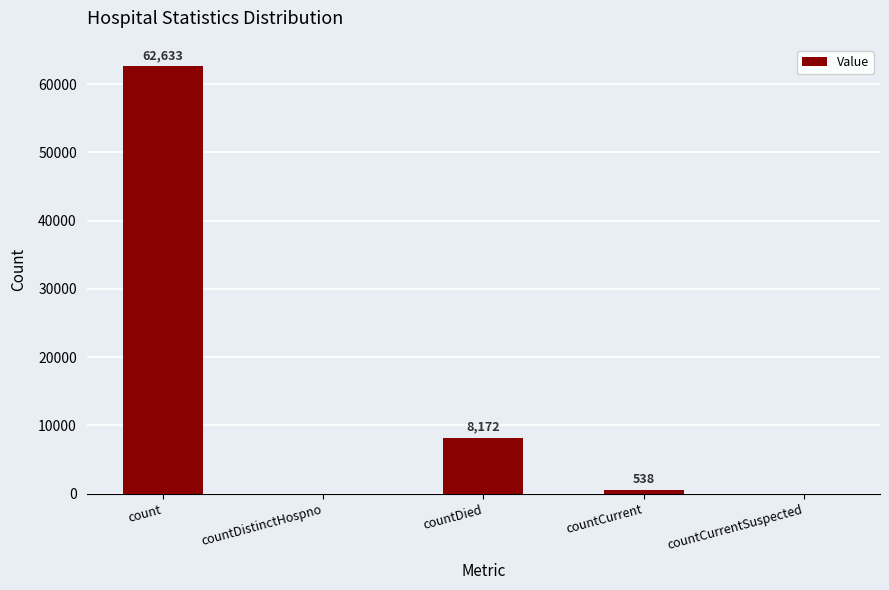

What is the ratio of the value at countDied to the value at count?

0.1